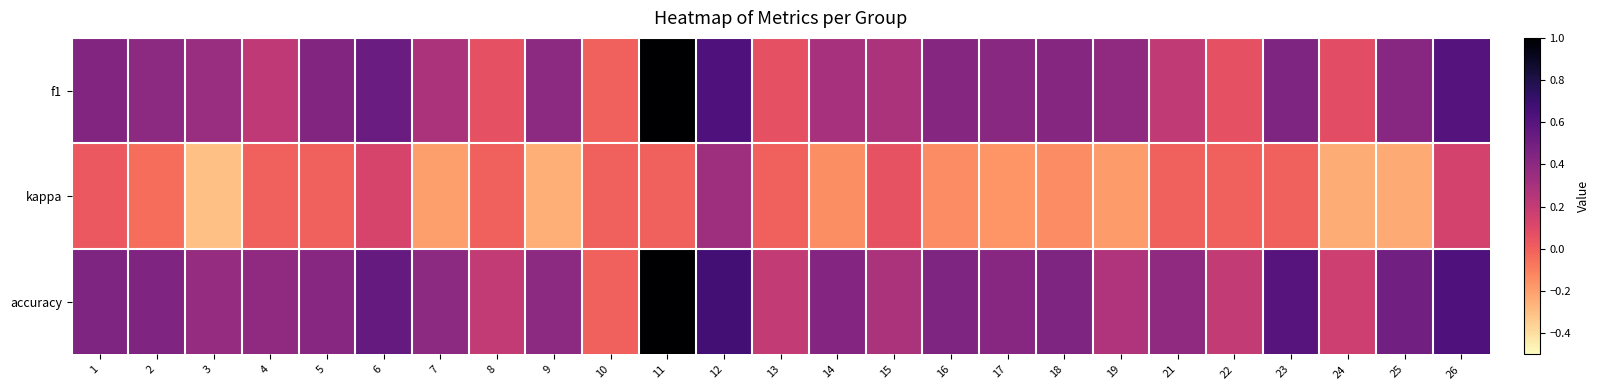

Rank the series by their maximum value, from lowest to highest.

kappa, f1, accuracy